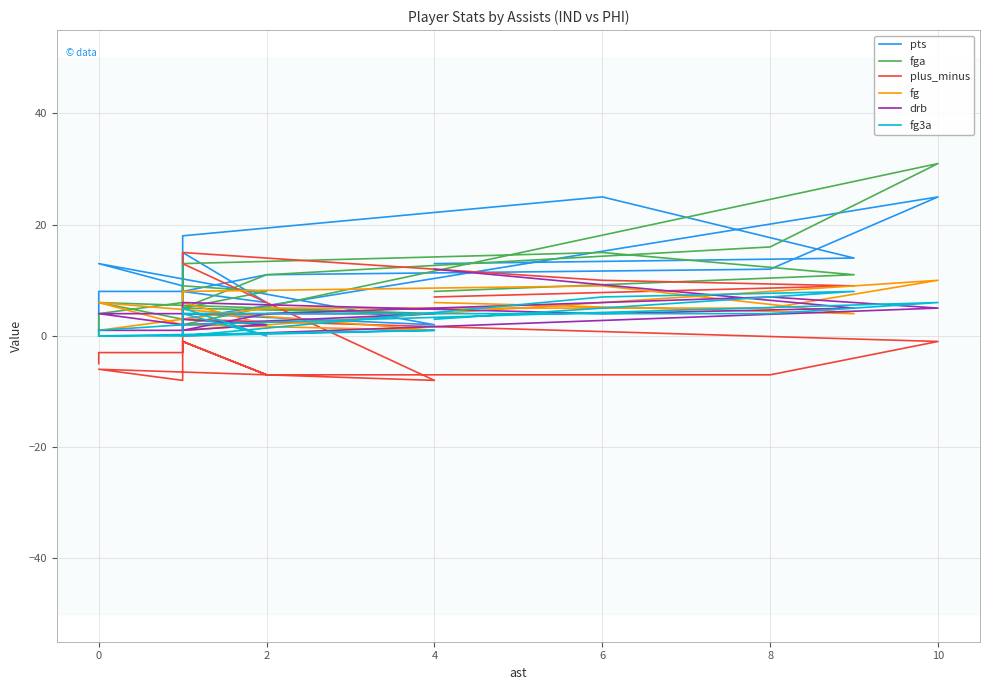

What is the value of the plus_minus point at the 16th from the left?

-3